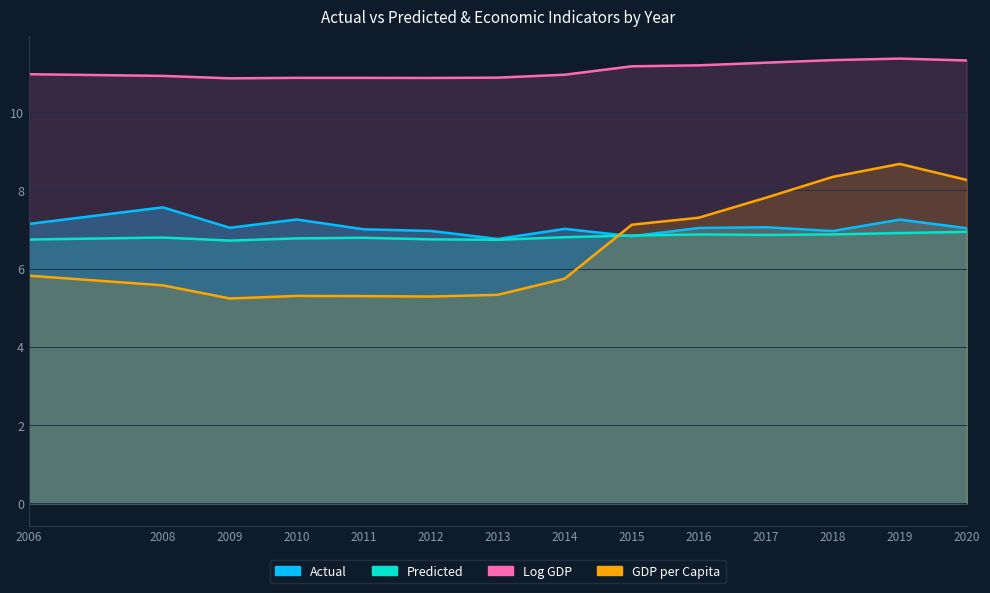

At which category is the sum across all series the highest?

2019